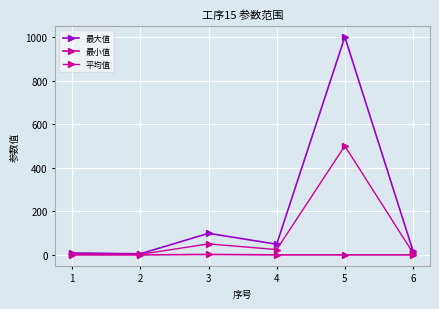

How many interior local peaks does the 最小值 series have?

1